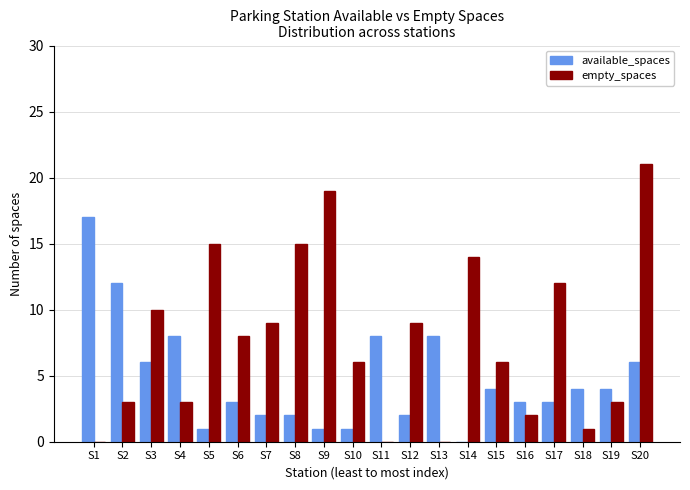

What is the sum of all available_spaces values?

95